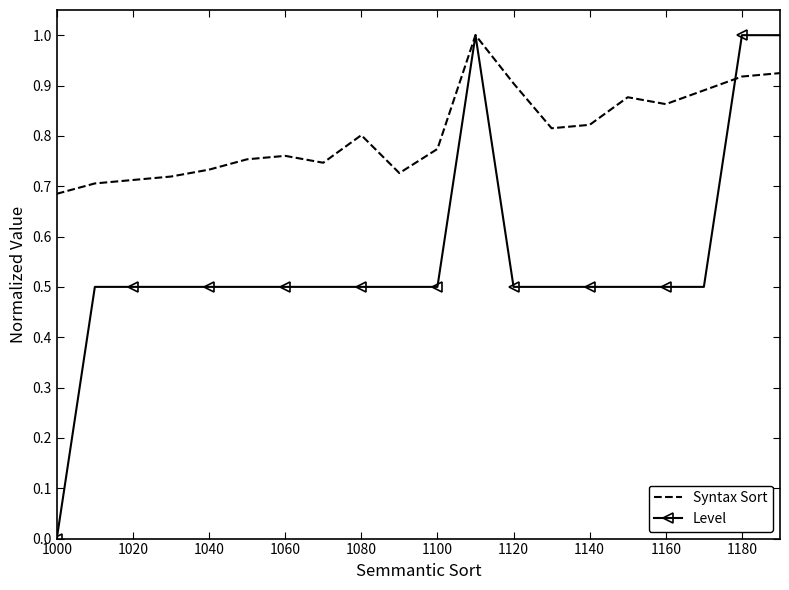

Rank the series by their average value, from lowest to highest.

Level, Syntax Sort